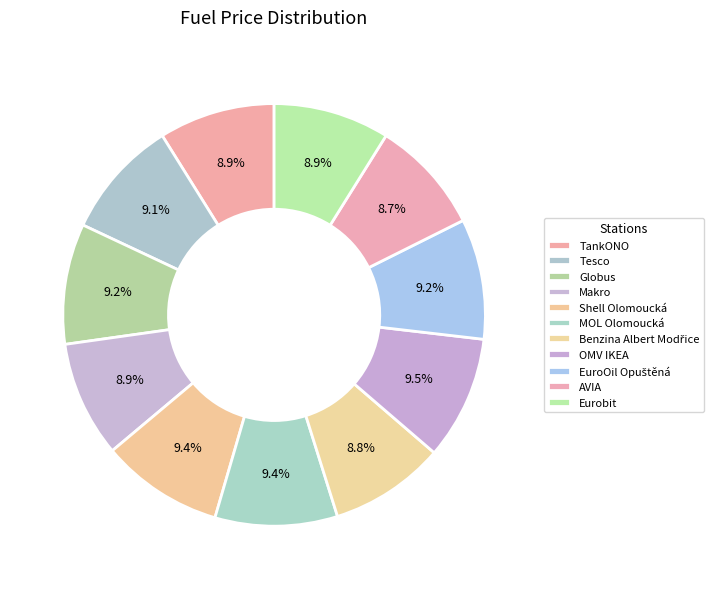

Is there any slice that represents more than half of the pie?

No